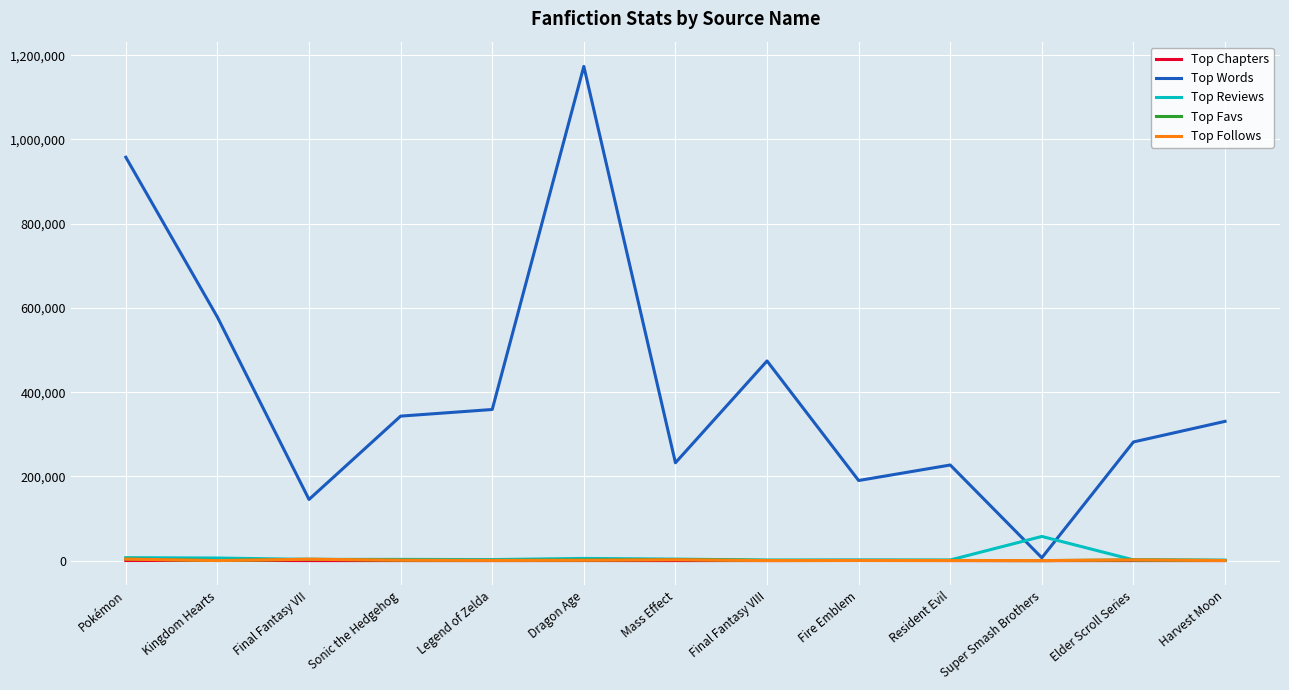

How many lines are shown in the chart?

5